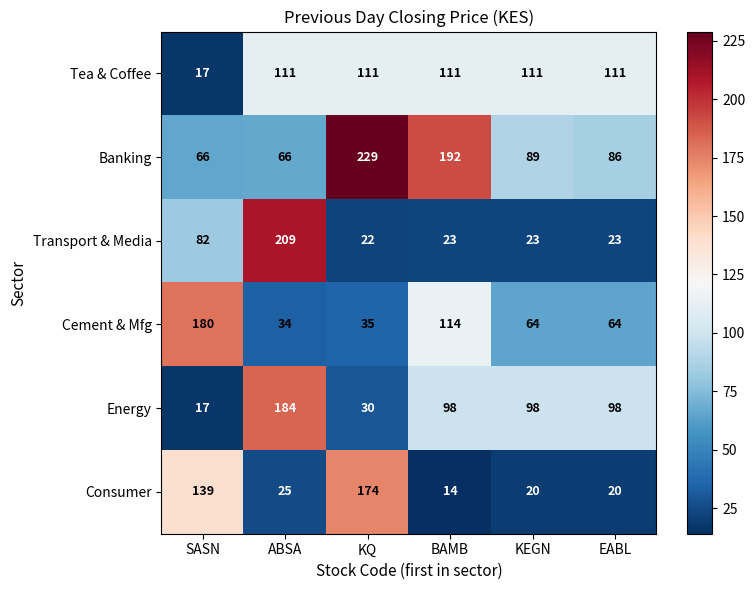

What is the sum of all Consumer values?

392